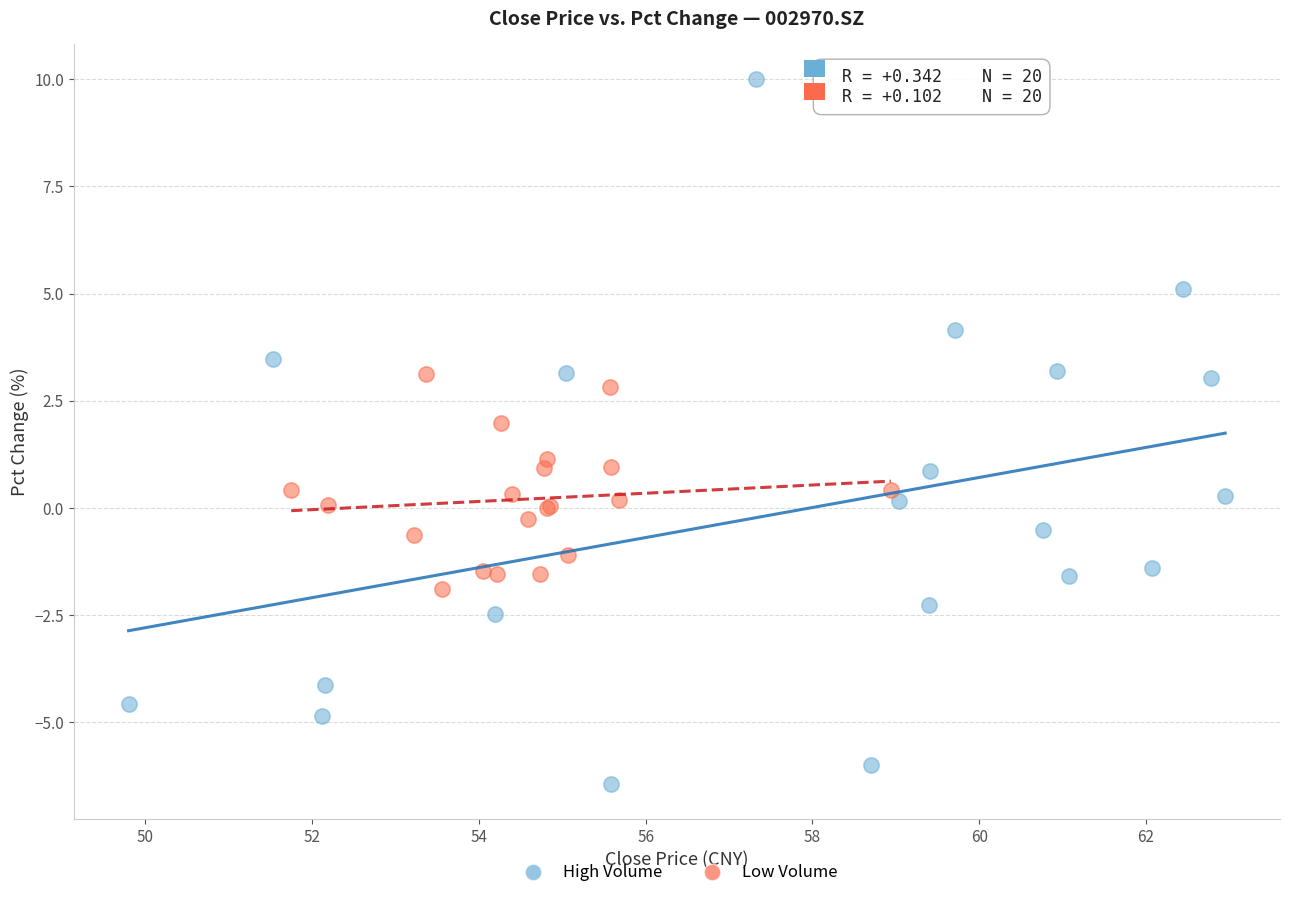

Which series reaches the minimum Y coordinate?

High Volume